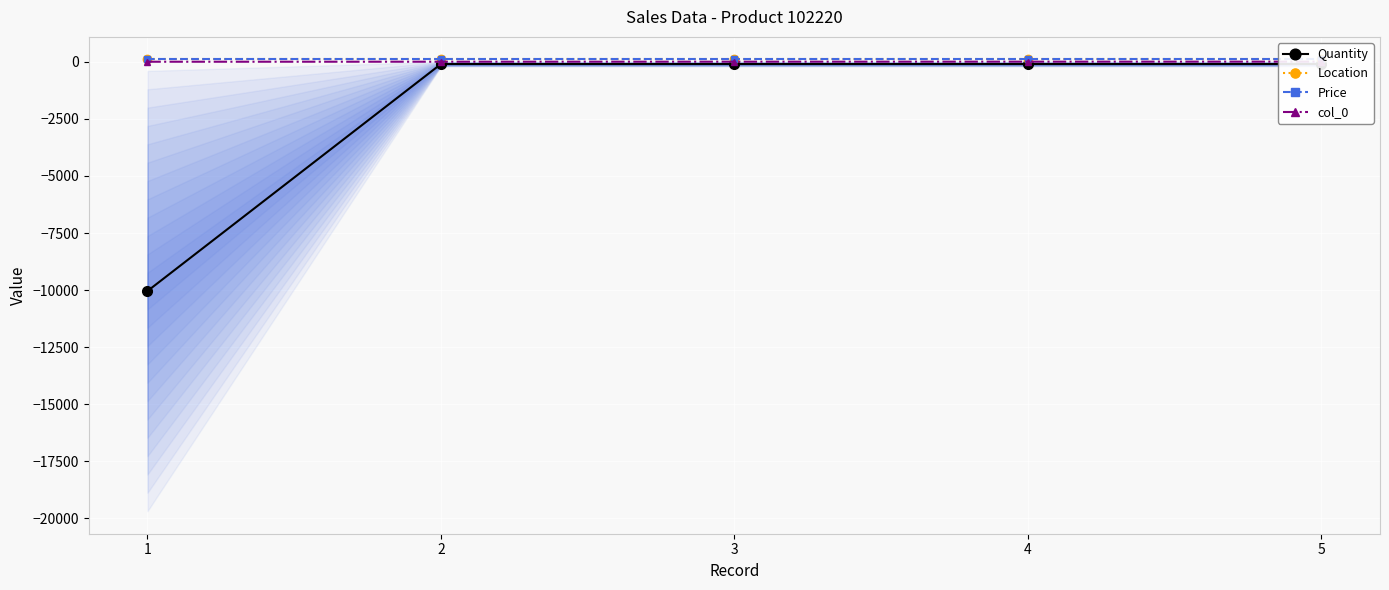

At how many categories does at least one series exceed -5378?

5